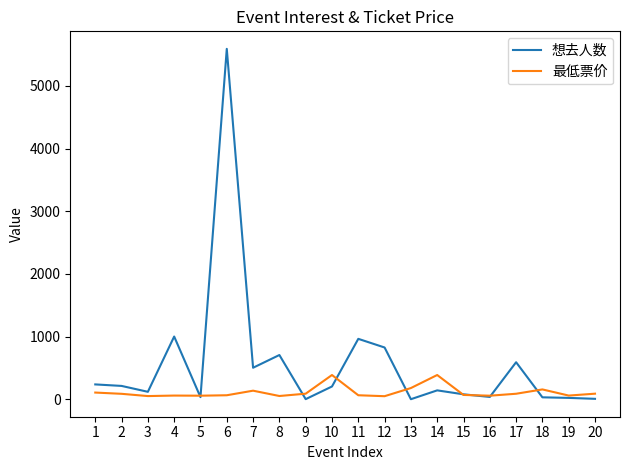

What is the difference between the highest and lowest values at 12?

777.0